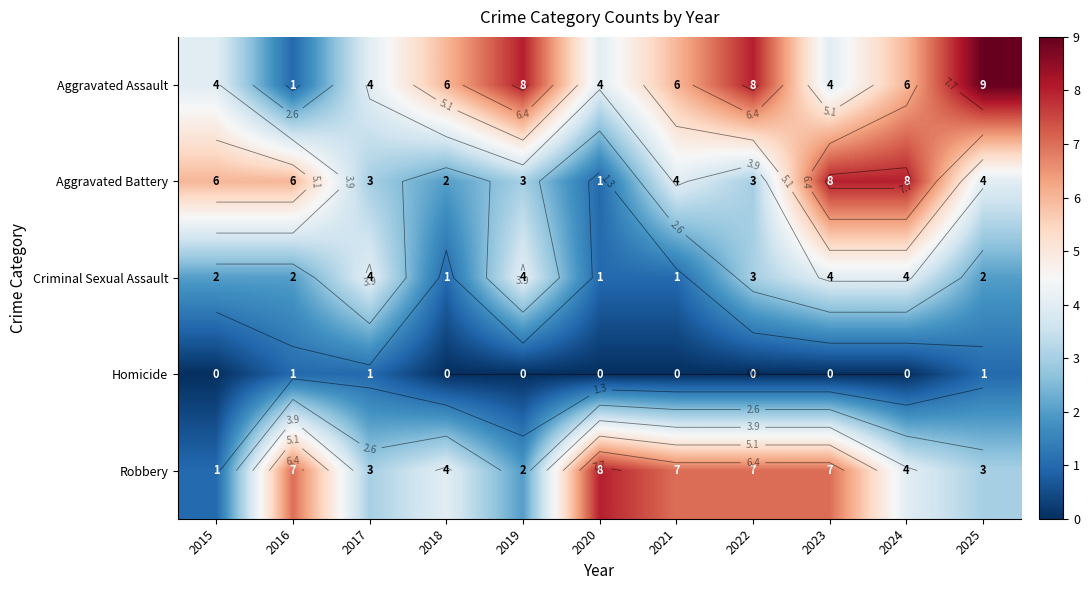

At which label is Homicide closest to 0?

2015